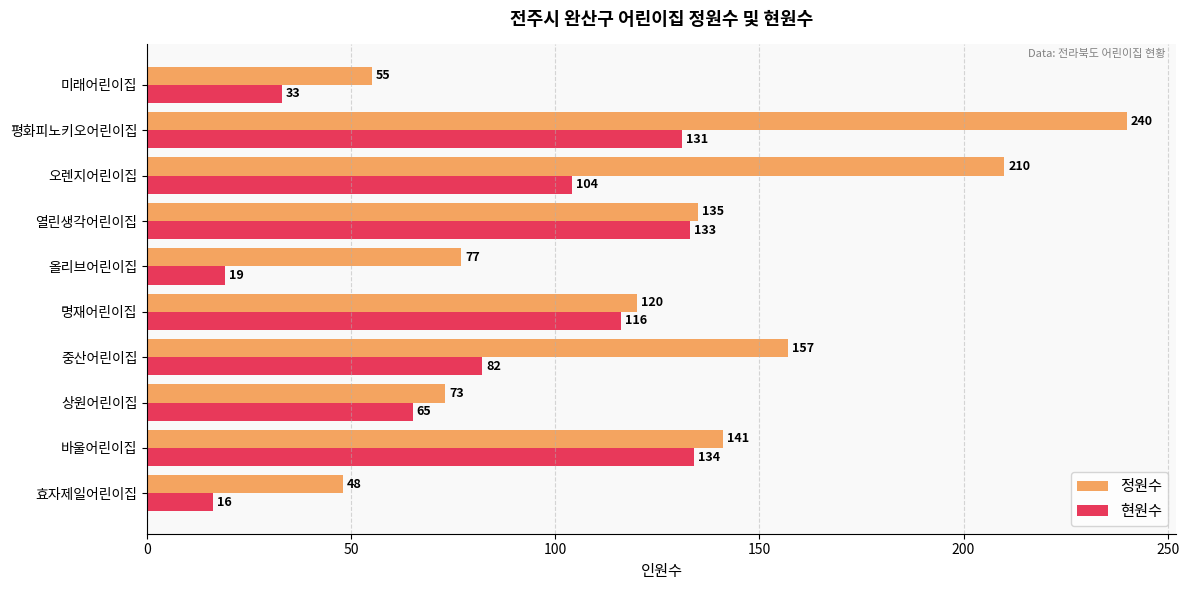

What is the maximum value shown in the chart?

240